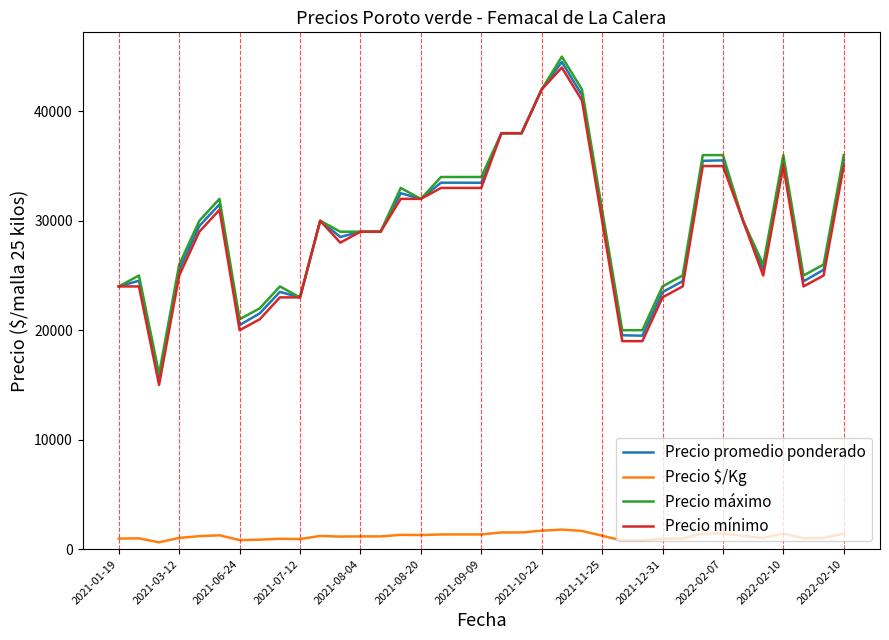

How many lines are shown in the chart?

4